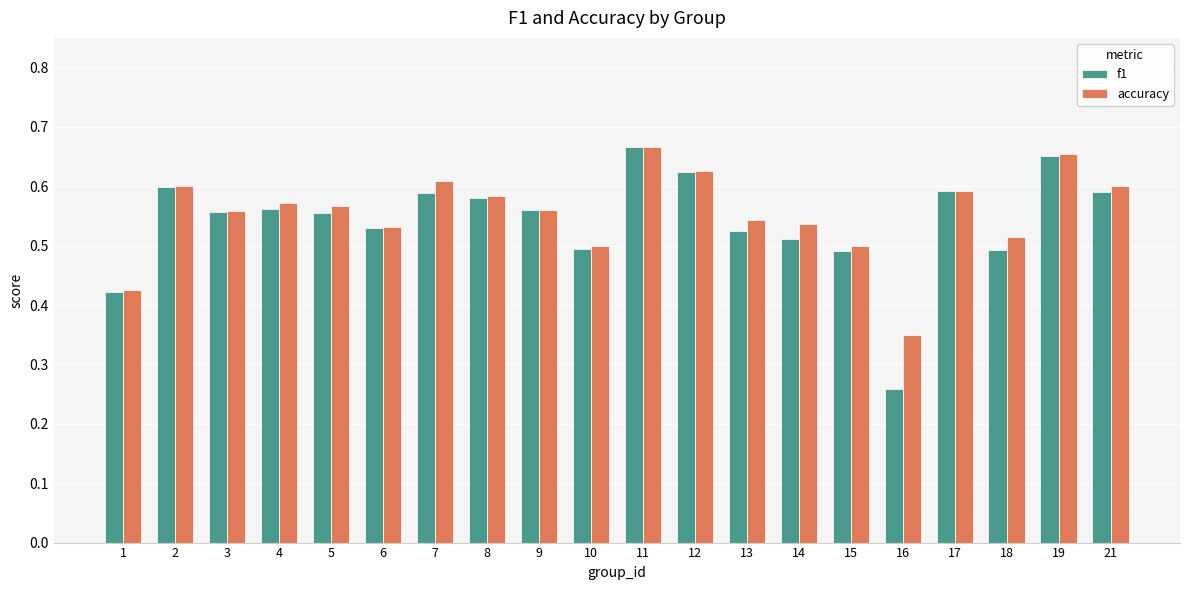

At how many categories does at least one series exceed 0?

20